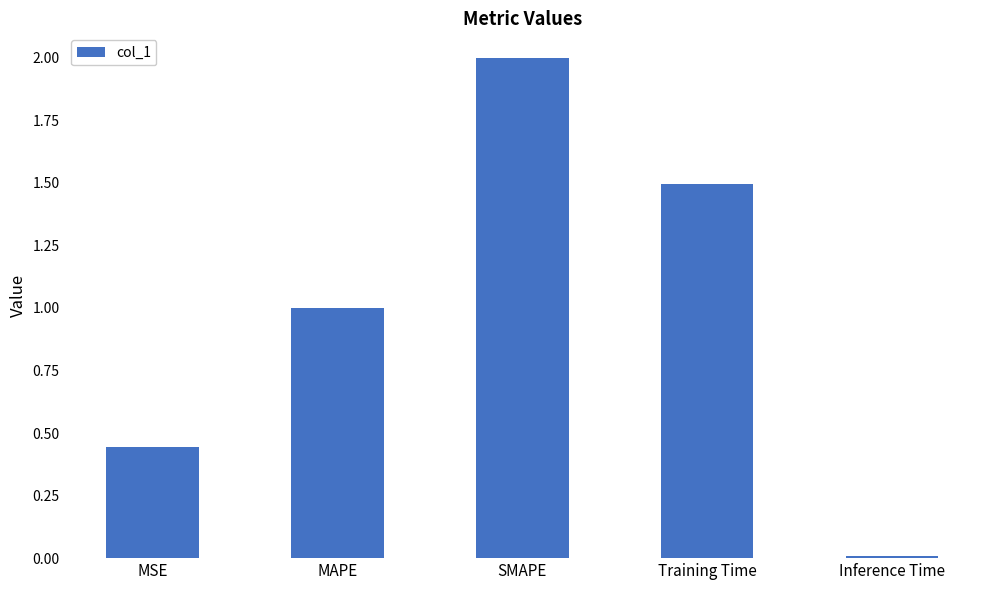

What is the difference between the maximum and minimum values?

2.0